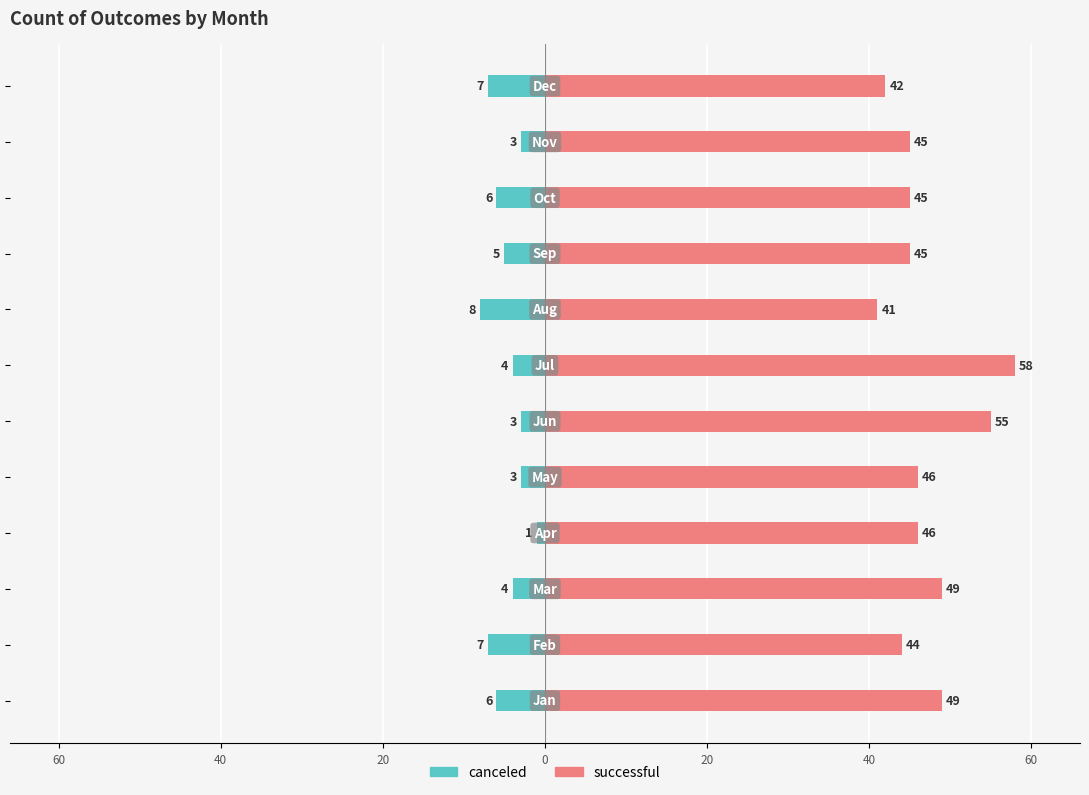

How many values in the canceled series are below -4?

6